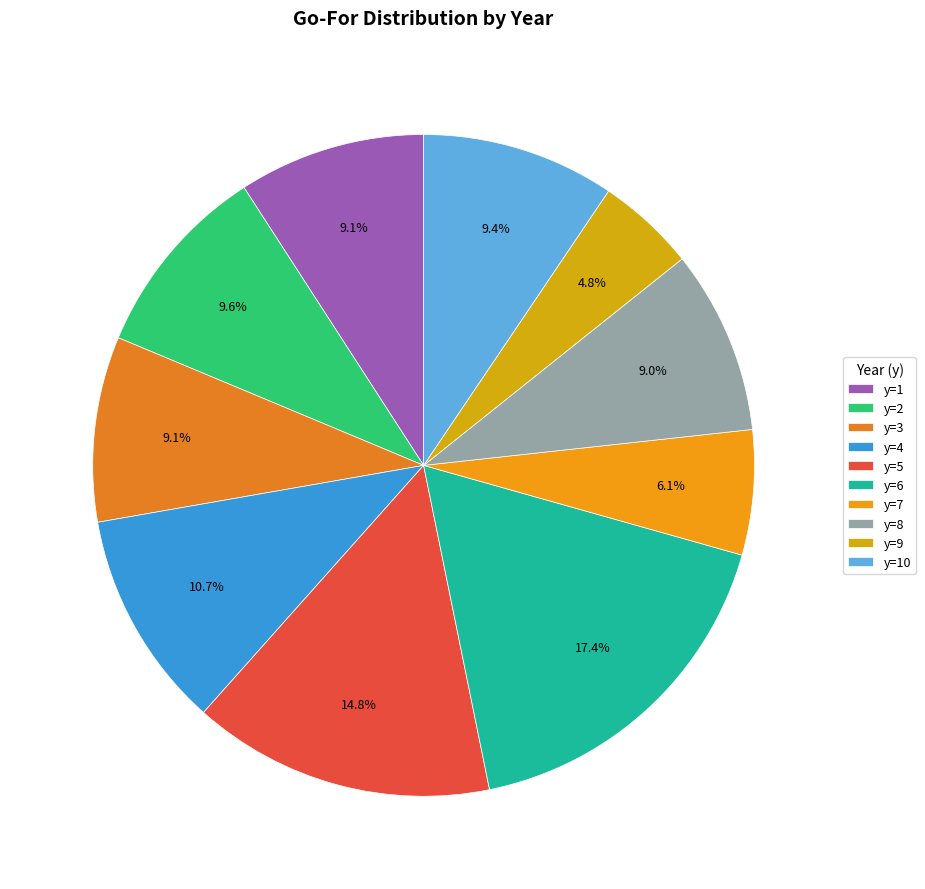

Is there any slice that represents more than half of the pie?

No